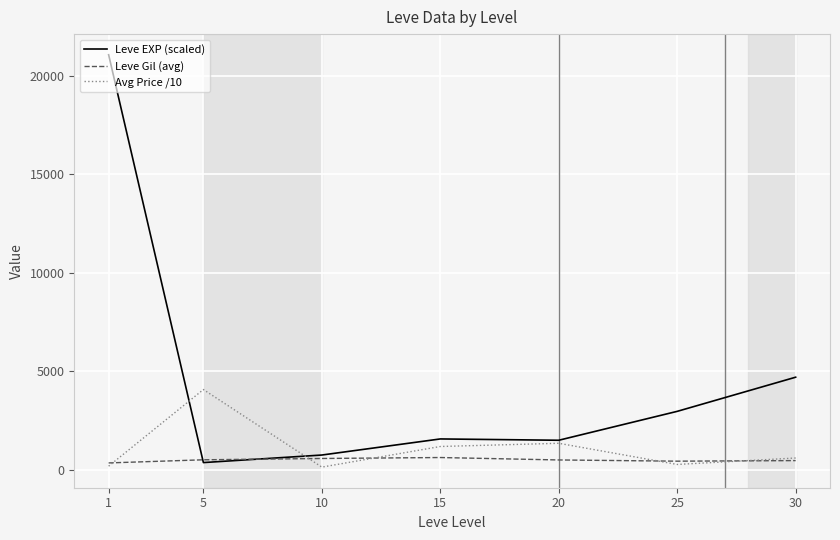

Count the number of categories in the chart.

7